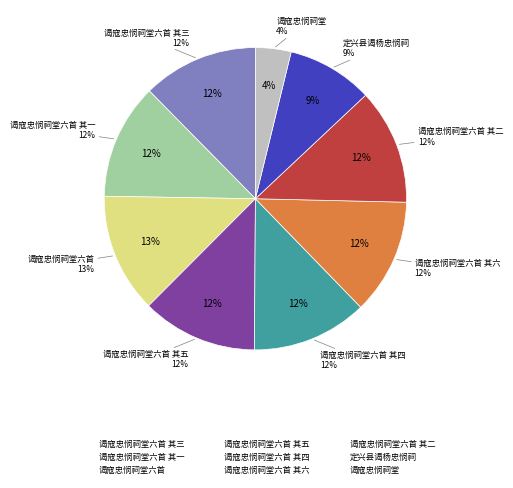

Do 谒寇忠悯祠堂六首 and 谒寇忠悯祠堂六首 其六 together represent more than half of the pie?

No